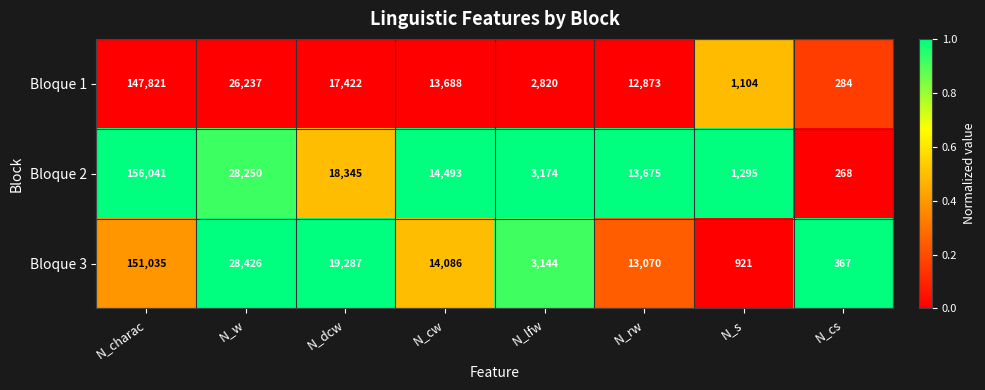

The Bloque 3 series shows 3144 at N_lfw. True or false?

True